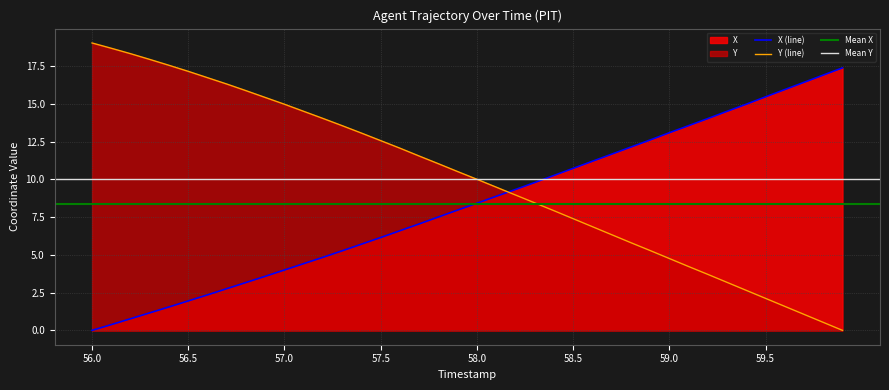

What is the highest value of the X (line) series?

17.4